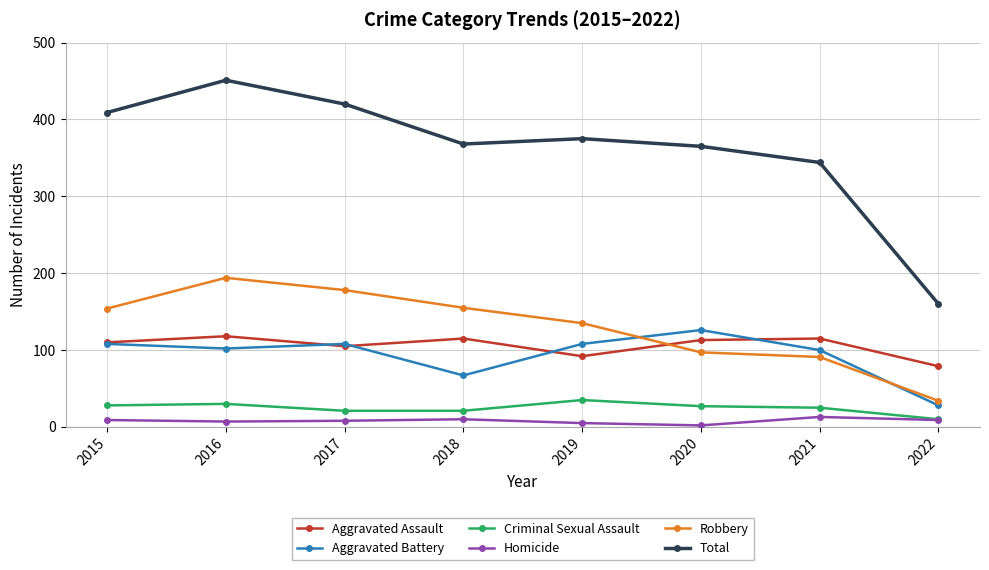

Which series has the largest total across all categories?

Total